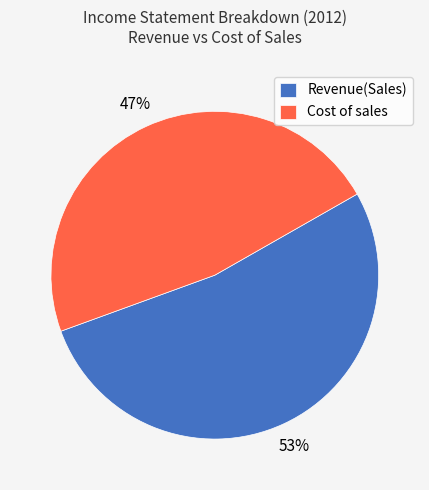

Does Revenue(Sales) account for over 50% of the chart?

Yes